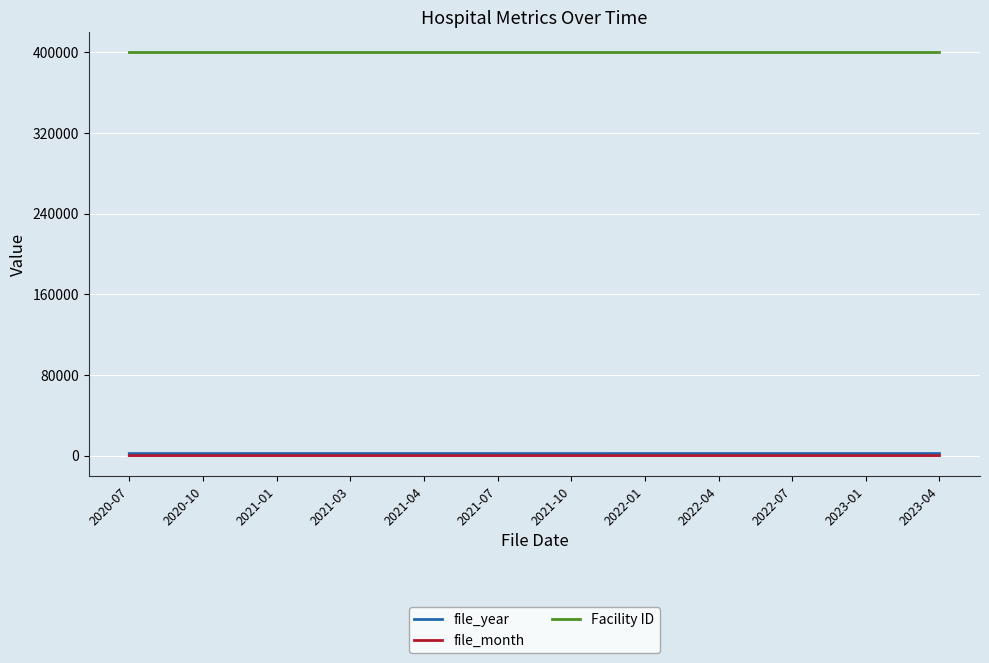

True or false: file_year and file_month cross at least once.

False